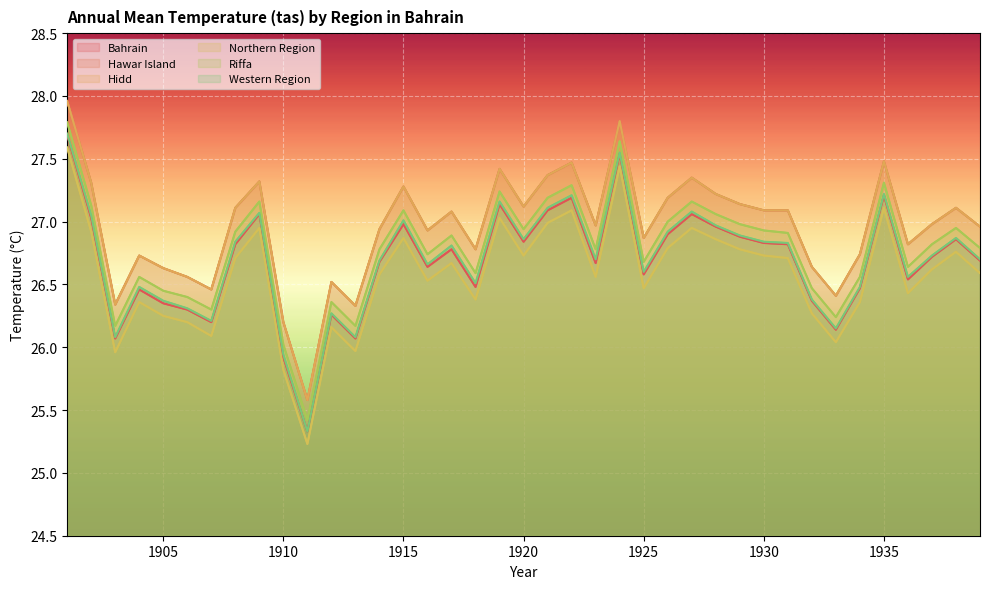

Is it true that Northern Region equals 46.4 at 23?

False